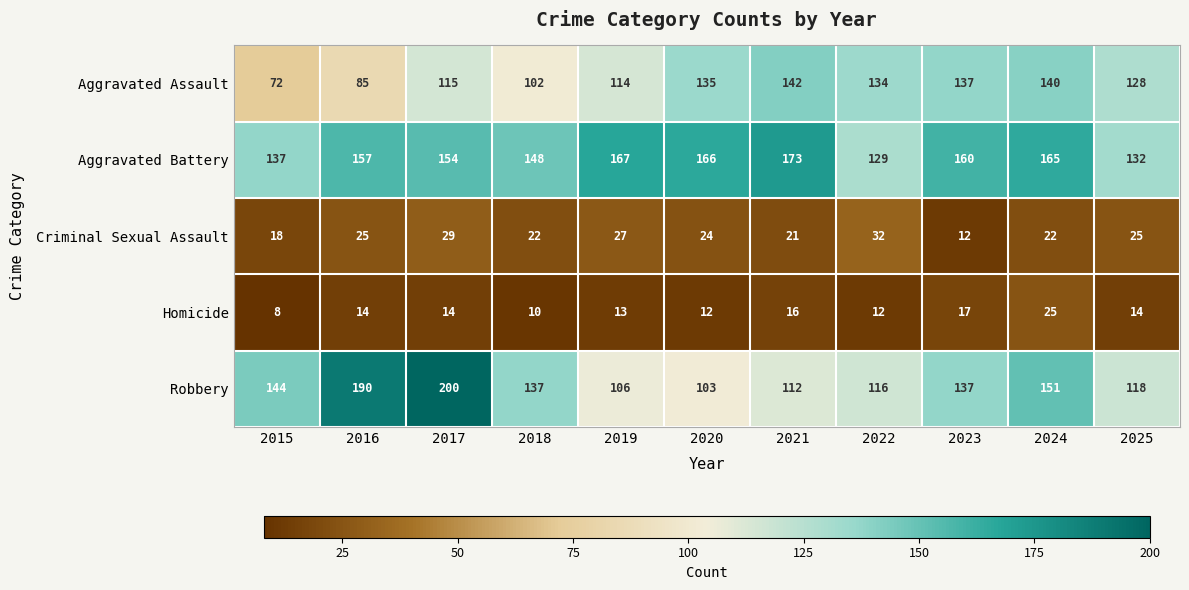

The value of Criminal Sexual Assault at 2020 is 7. True or false?

False